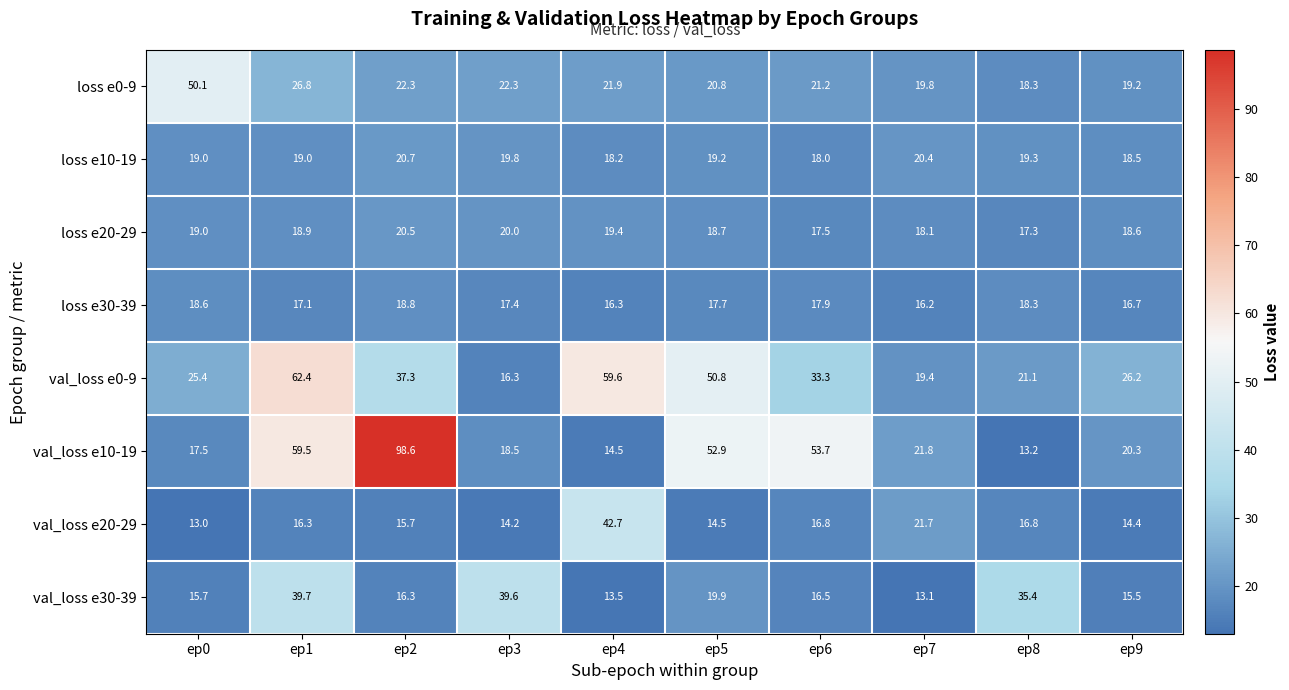

What is the lowest value of the val_loss e10-19 series?

13.2